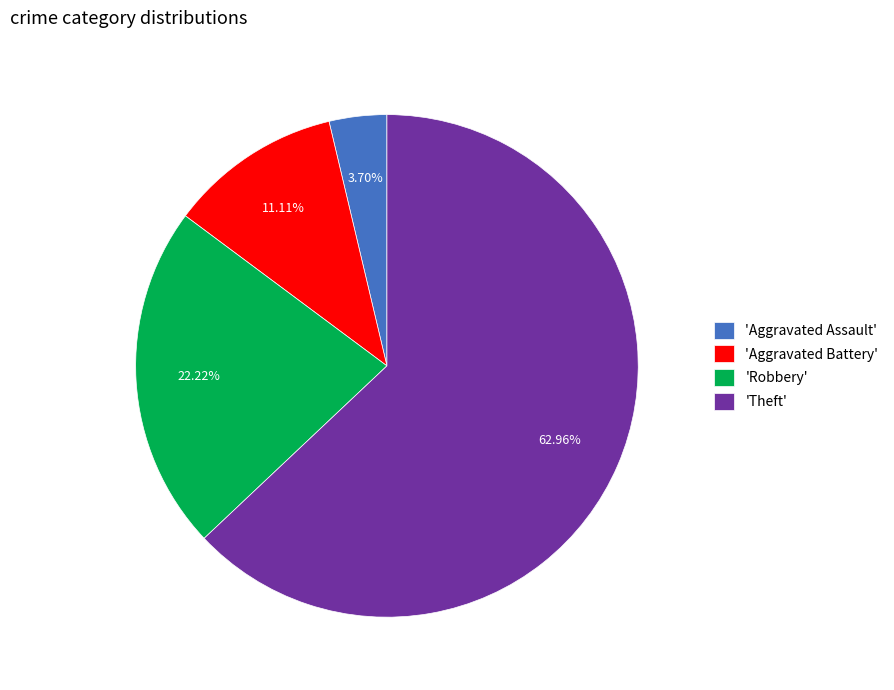

Which has a higher value, 'Aggravated Battery' or 'Robbery'?

'Robbery'